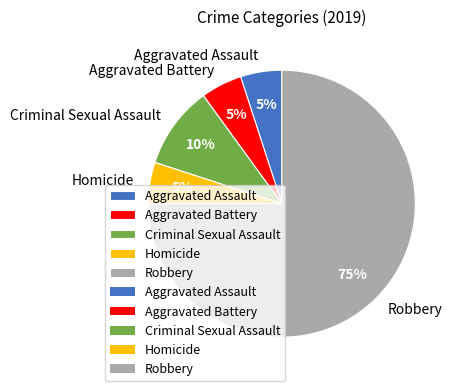

Does Robbery account for over 50% of the chart?

Yes